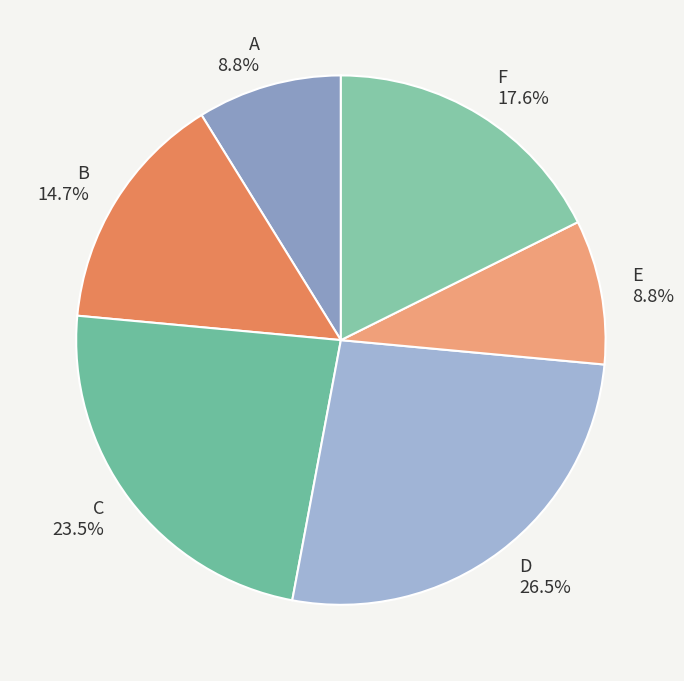

Count the number of slices in the pie.

6